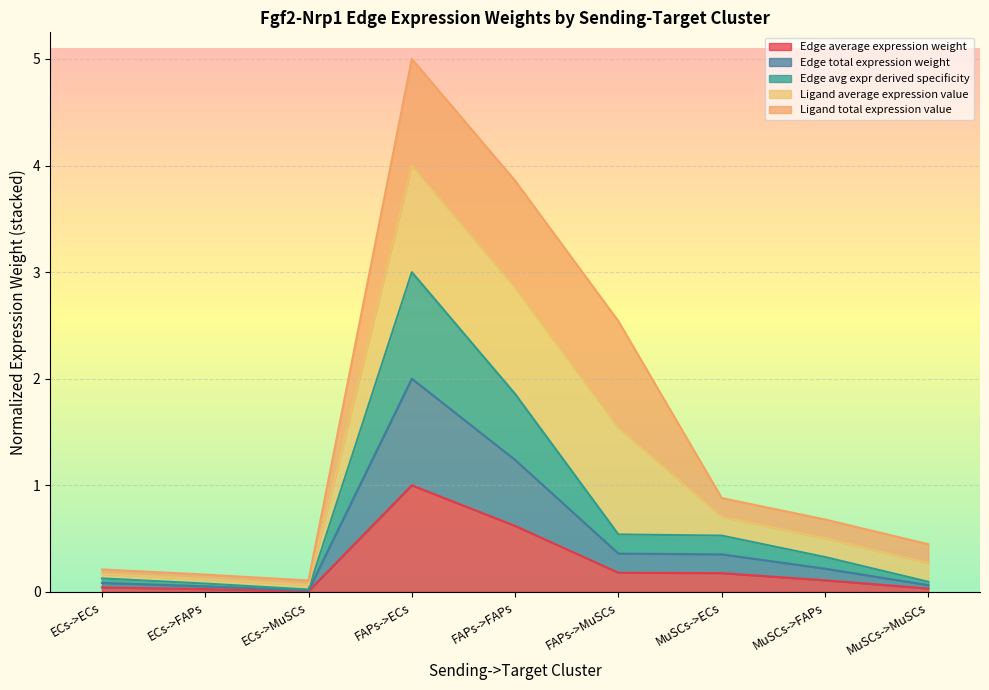

Is the value of Edge total expression weight at FAPs->FAPs greater than the value of Edge avg expr derived specificity at FAPs->FAPs?

No